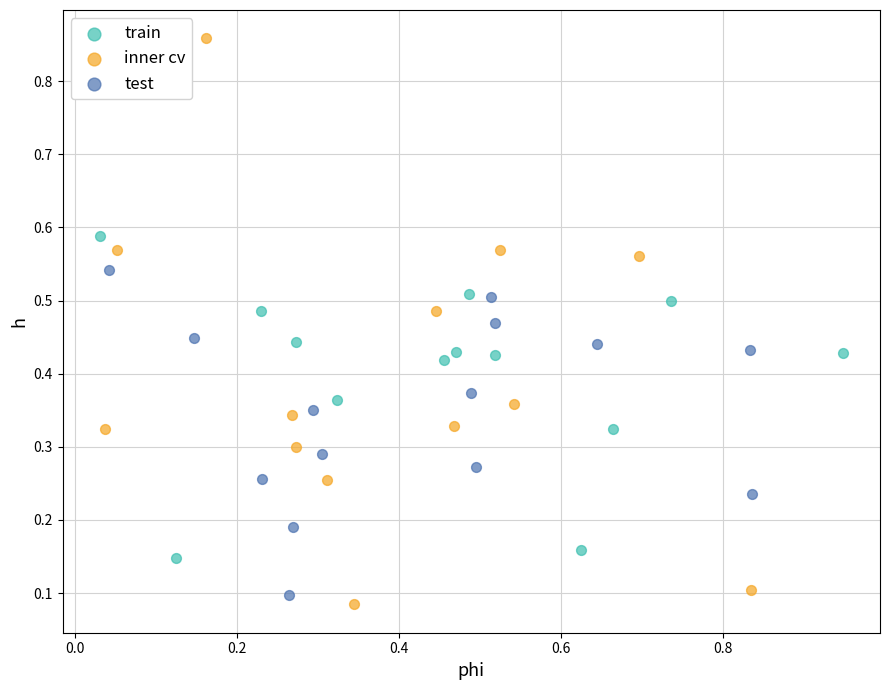

Which series reaches the maximum Y coordinate?

inner cv